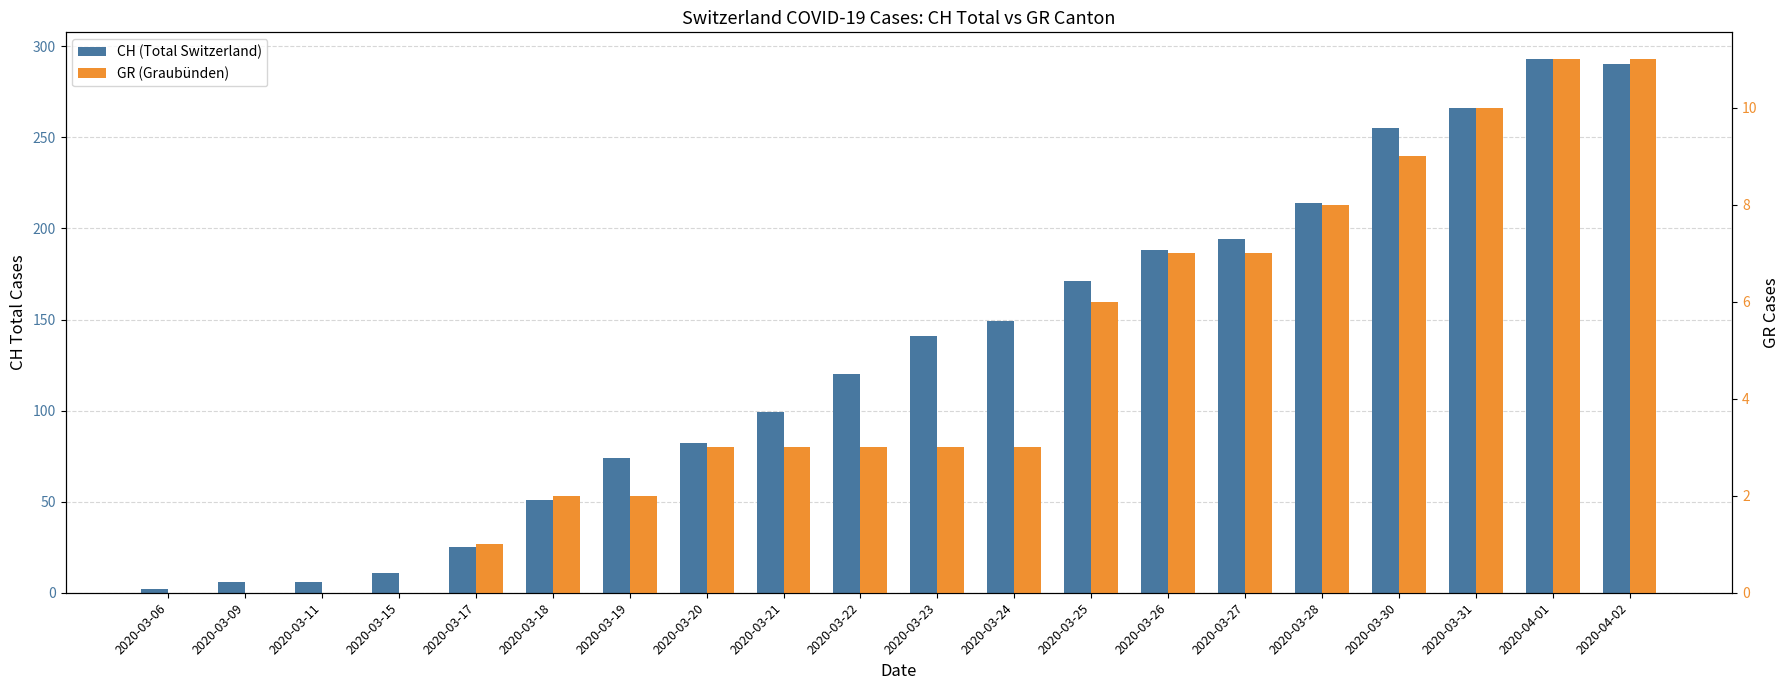

What is the value of the CH (Total Switzerland) bar at the 13th from the left?

171